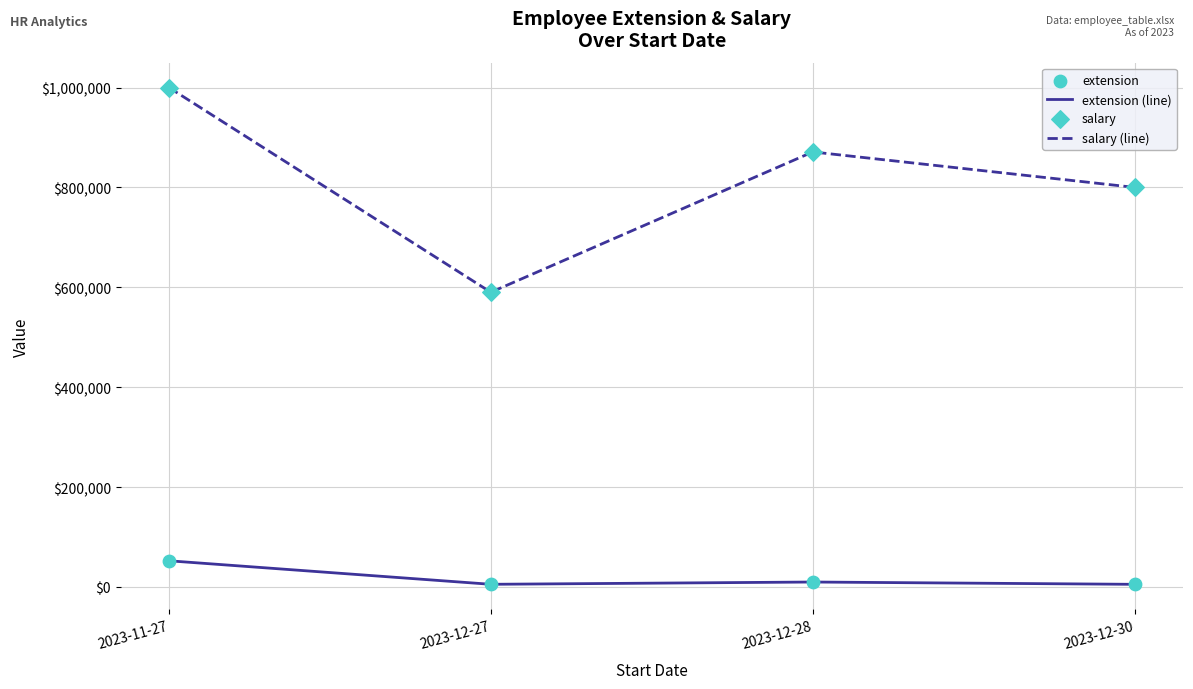

What is the sum of all salary (line) values?

3261000